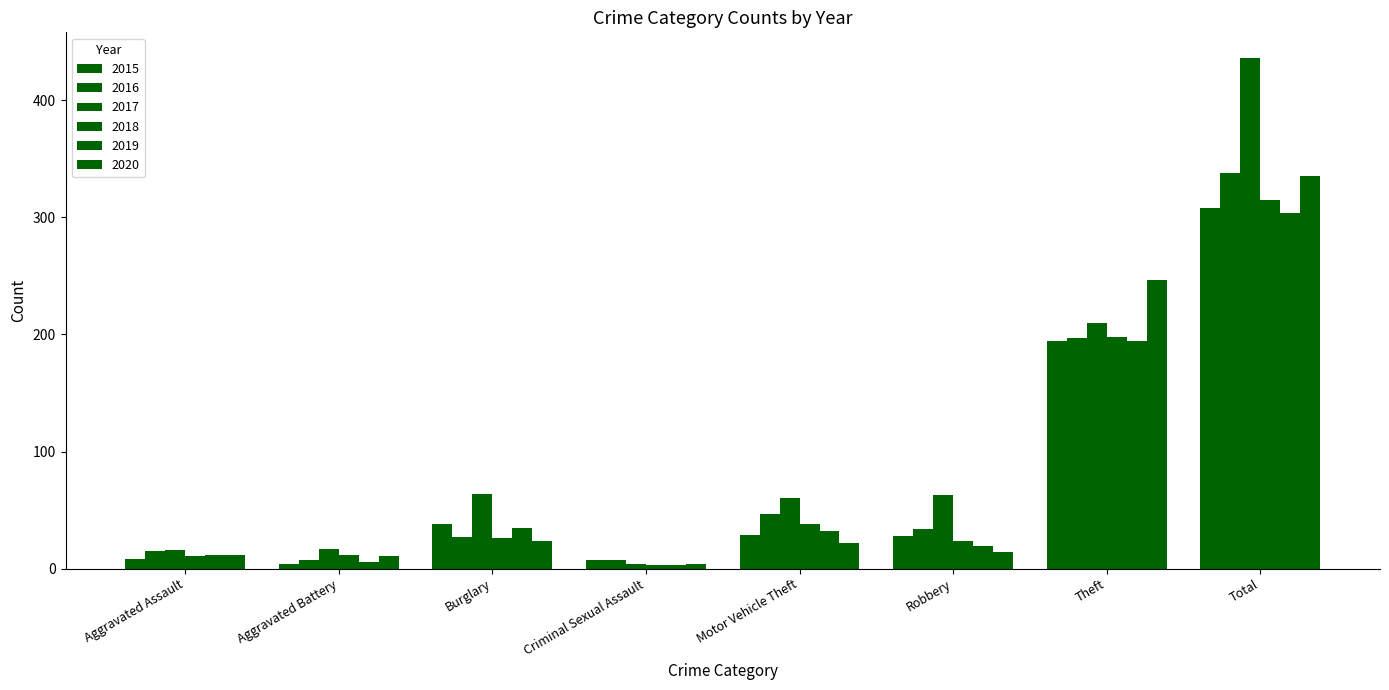

Is it true that 2019 equals 304 at Total?

True